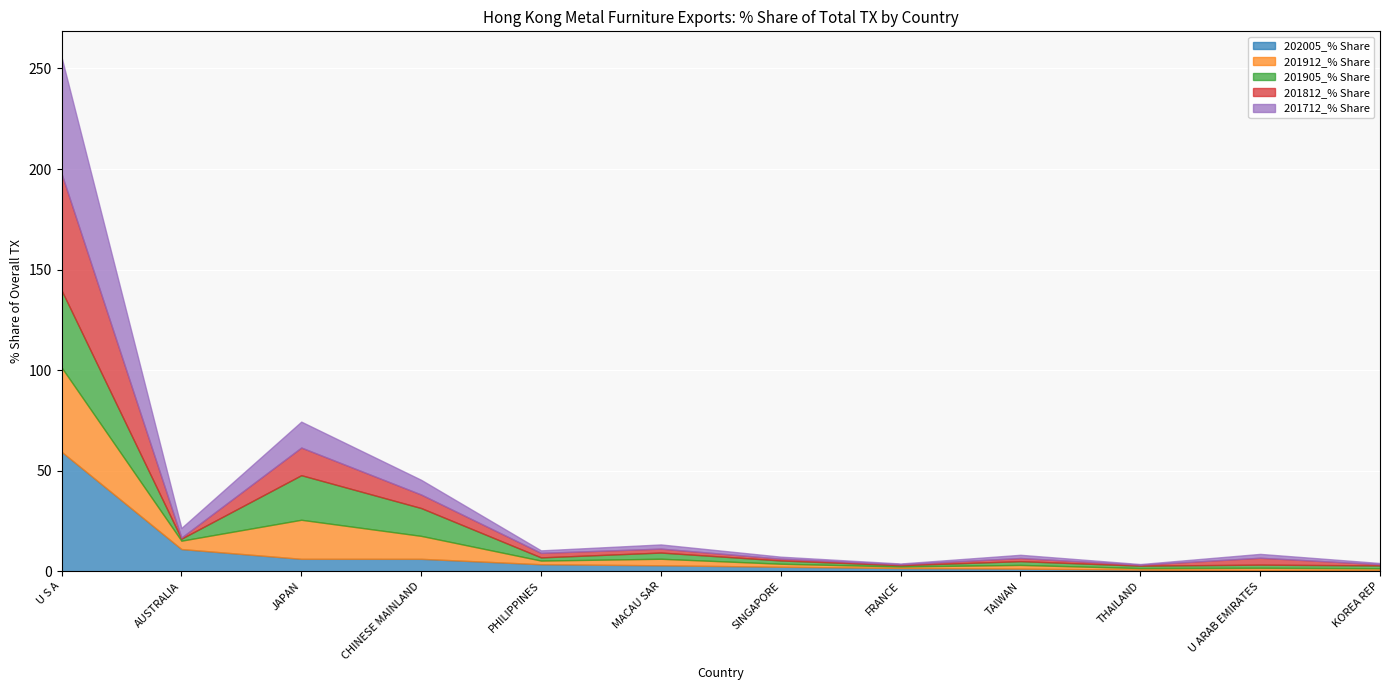

What is the sum of all 201712_% Share values?

92.0